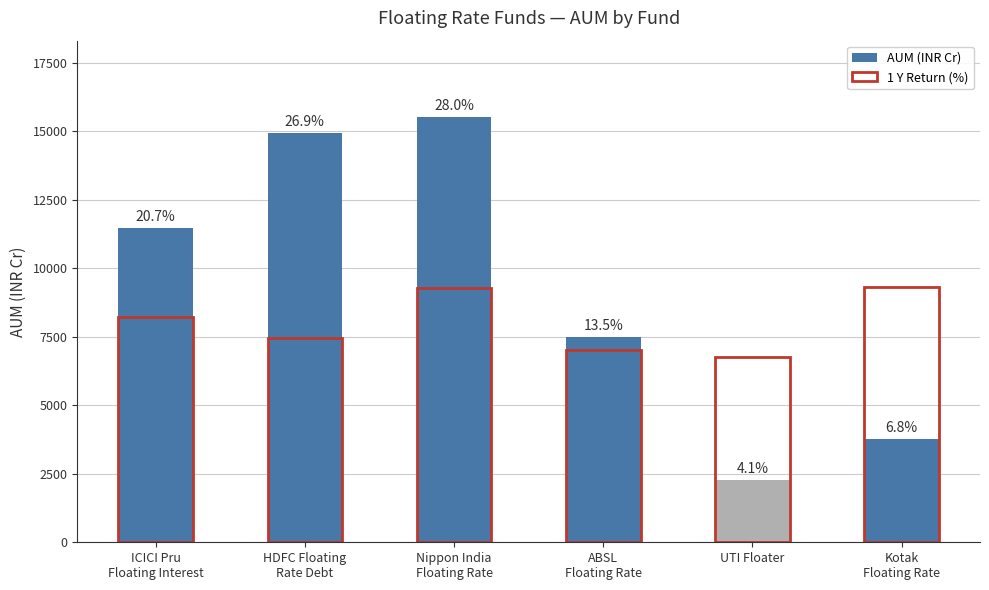

Reading left to right, what are all the values shown in this chart?

AUM (INR Cr): ICICI Pru
Floating Interest=11473.2	HDFC Floating
Rate Debt=14926.6	Nippon India
Floating Rate=15520.9	ABSL
Floating Rate=7491.6	UTI Floater=2283.0	Kotak
Floating Rate=3773.0
1 Y Return (%): ICICI Pru
Floating Interest=8207.1	HDFC Floating
Rate Debt=7451.6	Nippon India
Floating Rate=9296.6	ABSL
Floating Rate=7022.2	UTI Floater=6751.8	Kotak
Floating Rate=9312.5